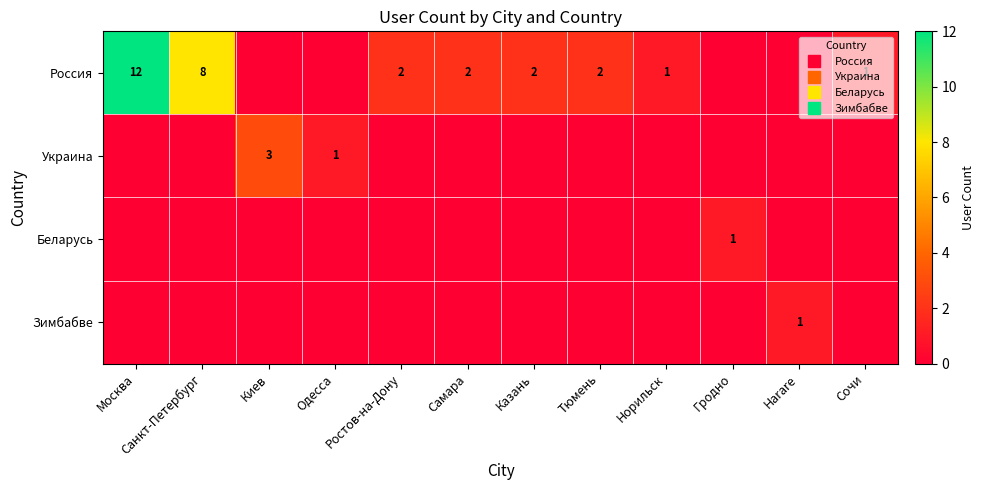

Which series has the widest spread of values?

Россия